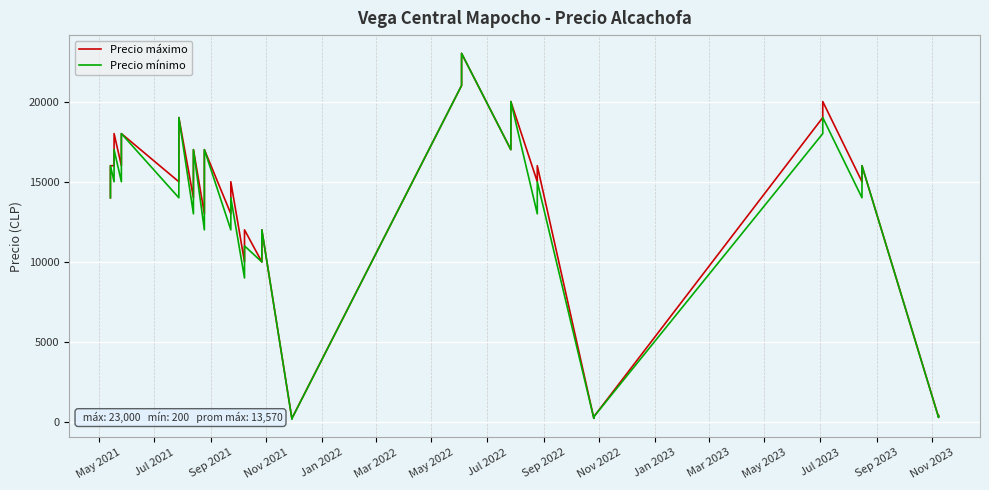

Reading right to left, transcribe all the data shown in this chart.

Precio máximo: 420	320	16000	15000	20000	19000	350	250	16000	15000	20000	17000	23000	21000	250	220	12000	10000	12000	10000	15000	13000	17000	16000	15000	13000	17000	16000	14000	19000	17000	15000	18000	16000	18000	16000	16000	16000	14000	14000
Precio mínimo: 400	300	16000	14000	19000	18000	350	250	15000	13000	20000	17000	23000	21000	240	200	12000	10000	11000	9000	14000	12000	17000	16000	14000	12000	17000	15000	13000	19000	16000	14000	18000	15000	17000	15000	16000	16000	14000	14000